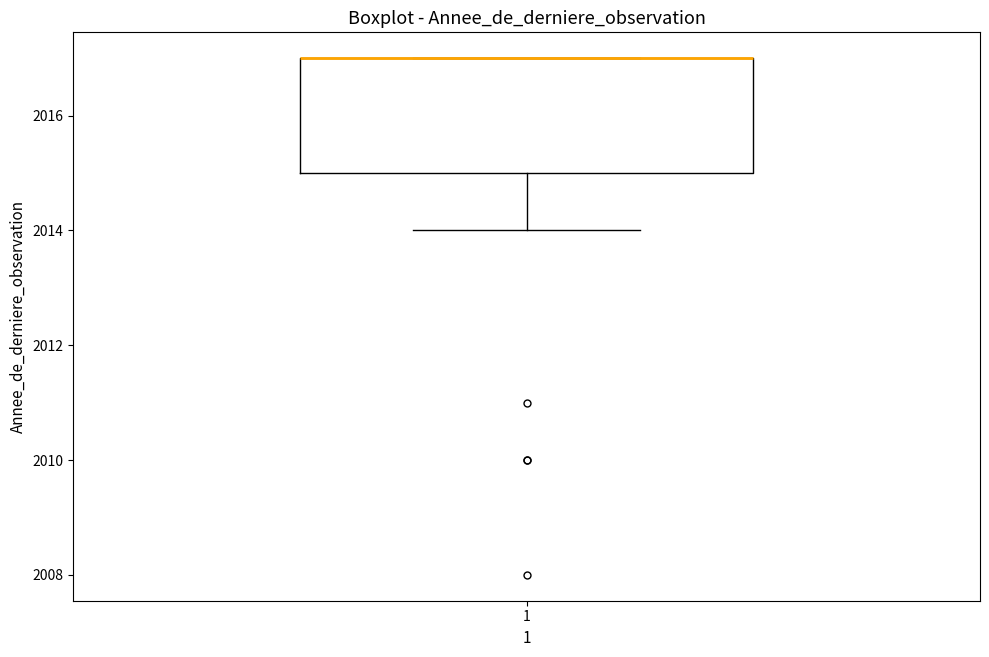

Read this box plot against the y-axis: the position of the median line, the range covered by the box, and the ends of both whiskers. The values are not printed on the chart, so give them approximately, as read against the axis.

median 2017 (drawn on the box's upper edge), box 2015 to 2017, whiskers 2014 to 2017